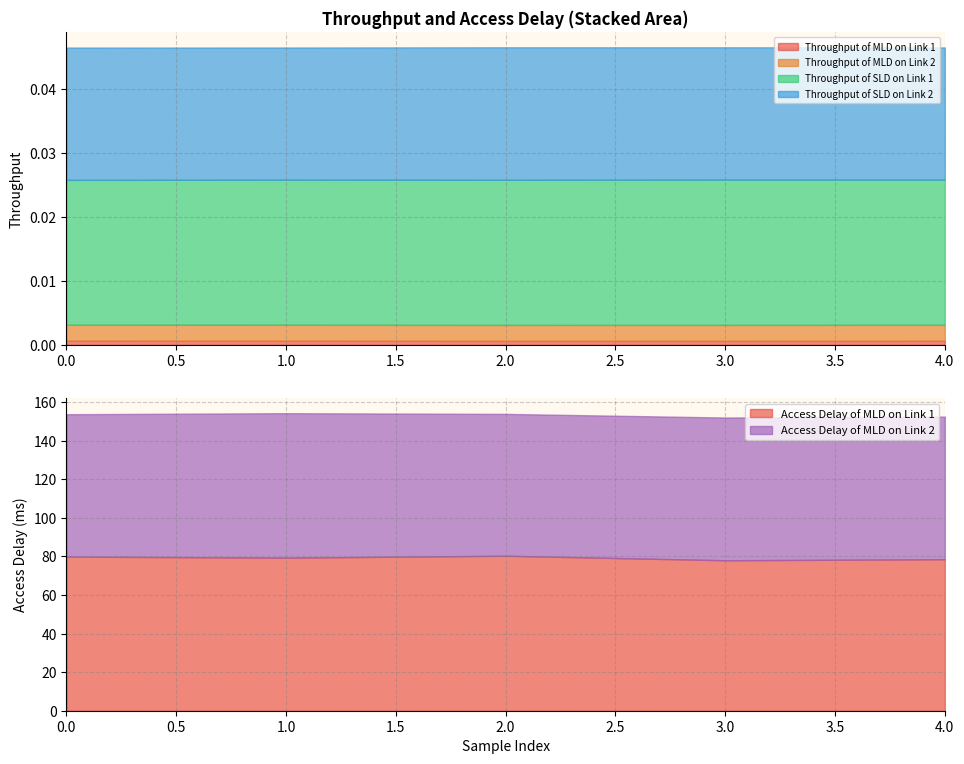

Which series changed the most between 2 and 4?

Access Delay of MLD on Link 1